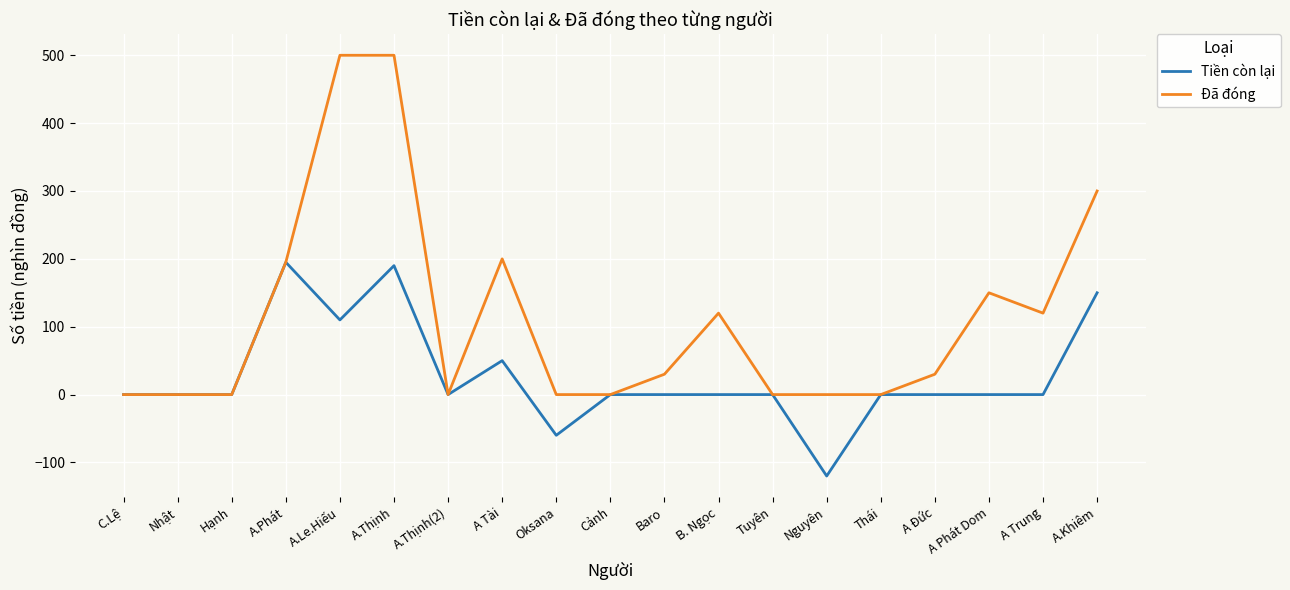

The value of Đã đóng at C.Lệ is 0. True or false?

True